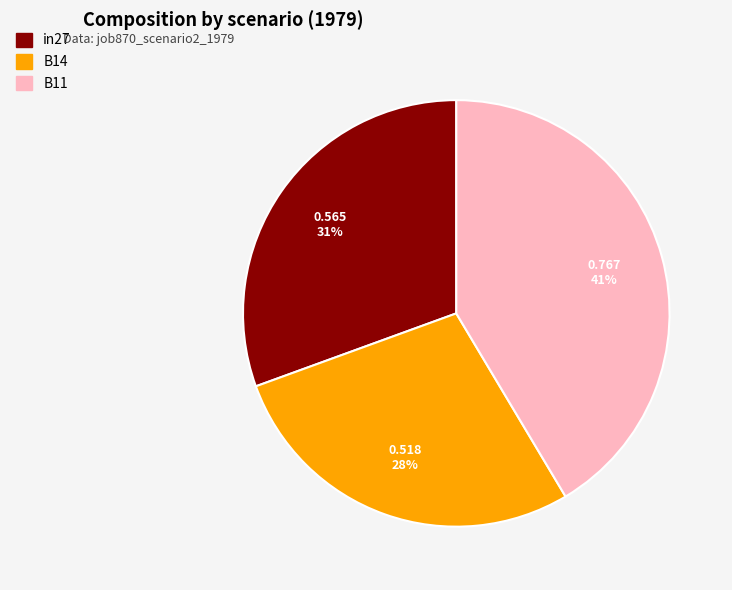

Which category has the biggest portion of the pie?

B11